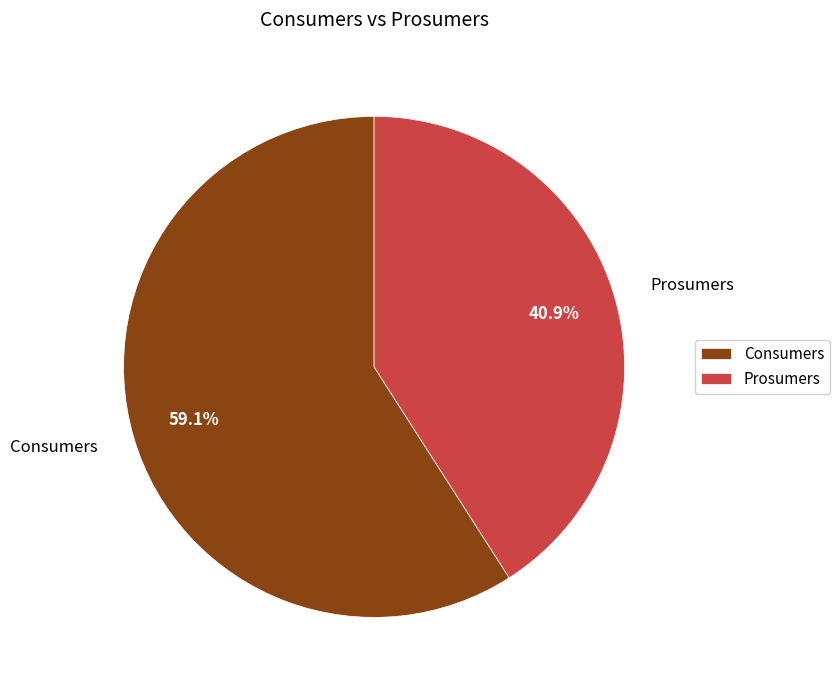

Which category has the smallest portion of the pie?

Prosumers